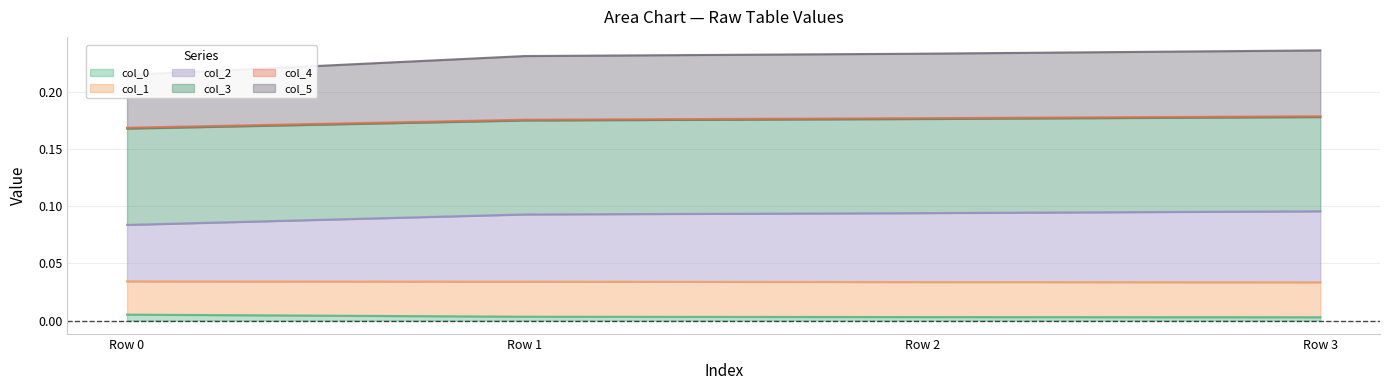

At which category is the sum across all series the highest?

Row 3